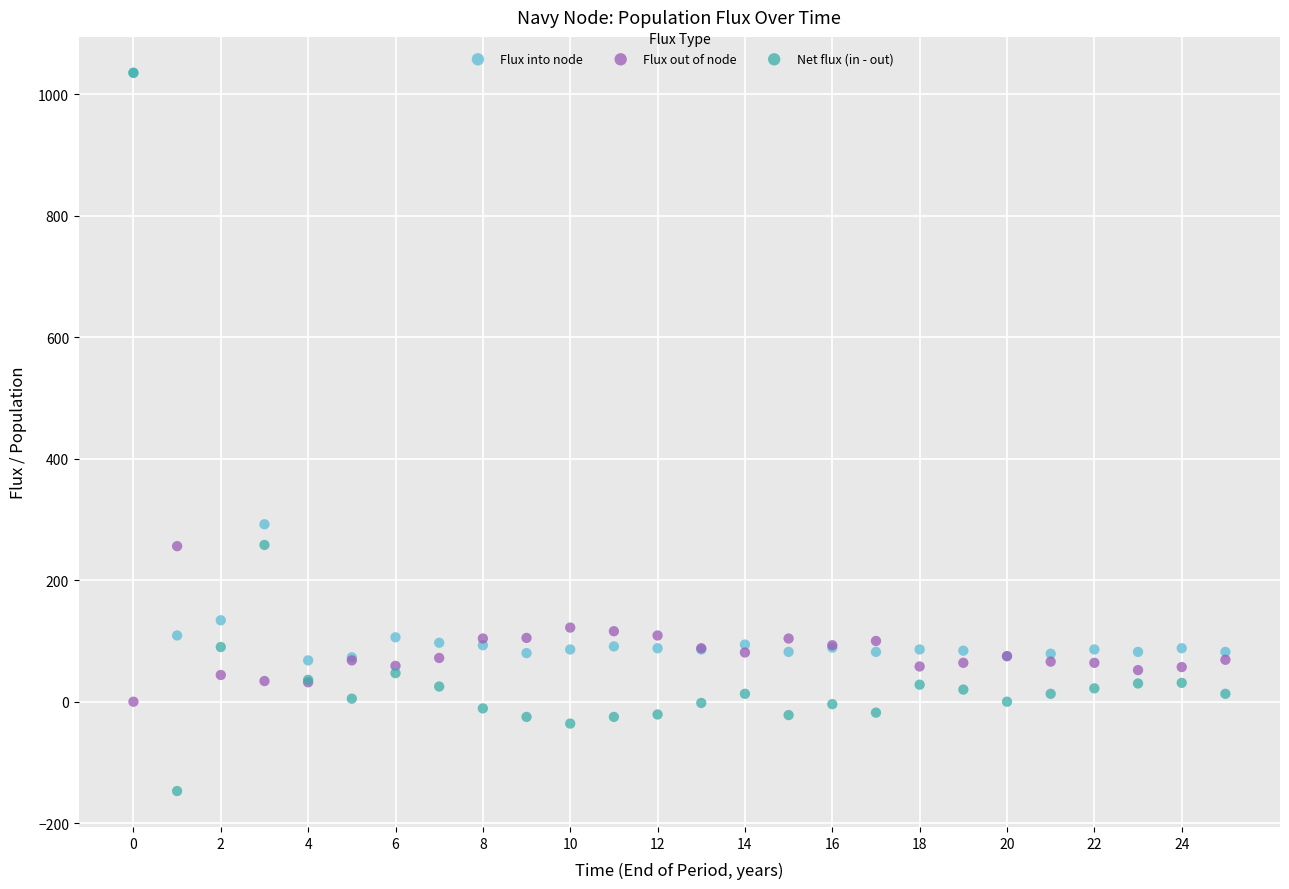

In the Flux into node series, what Y value is closest to 551?

292